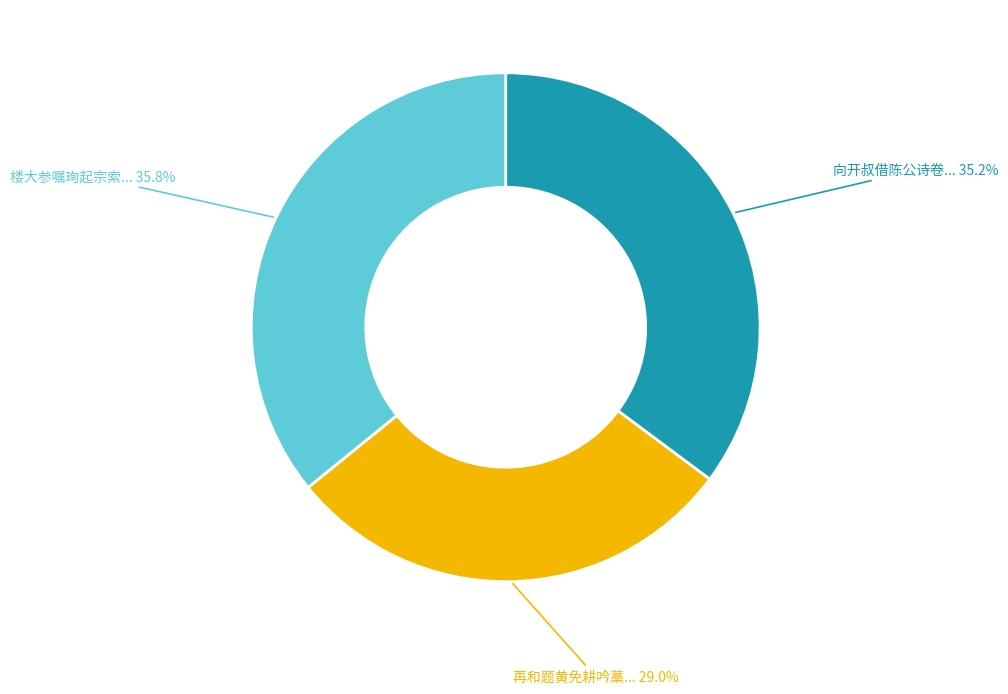

Does any single category account for the majority?

No